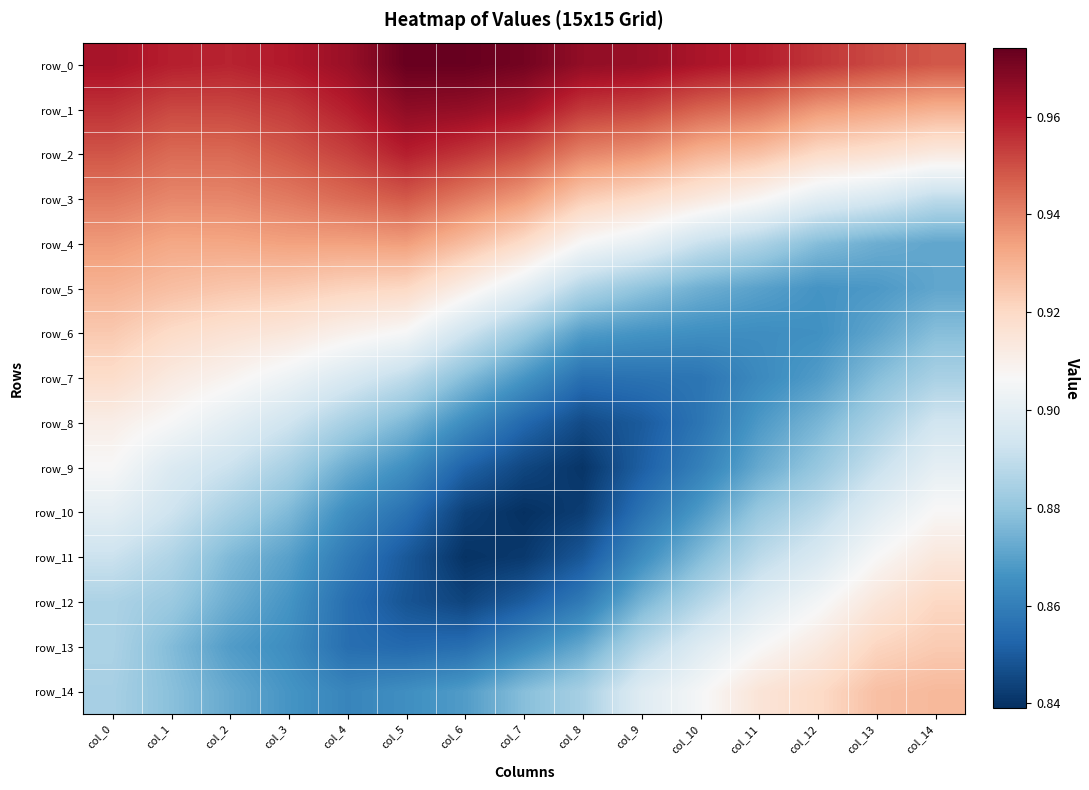

How many series are shown in this chart?

15